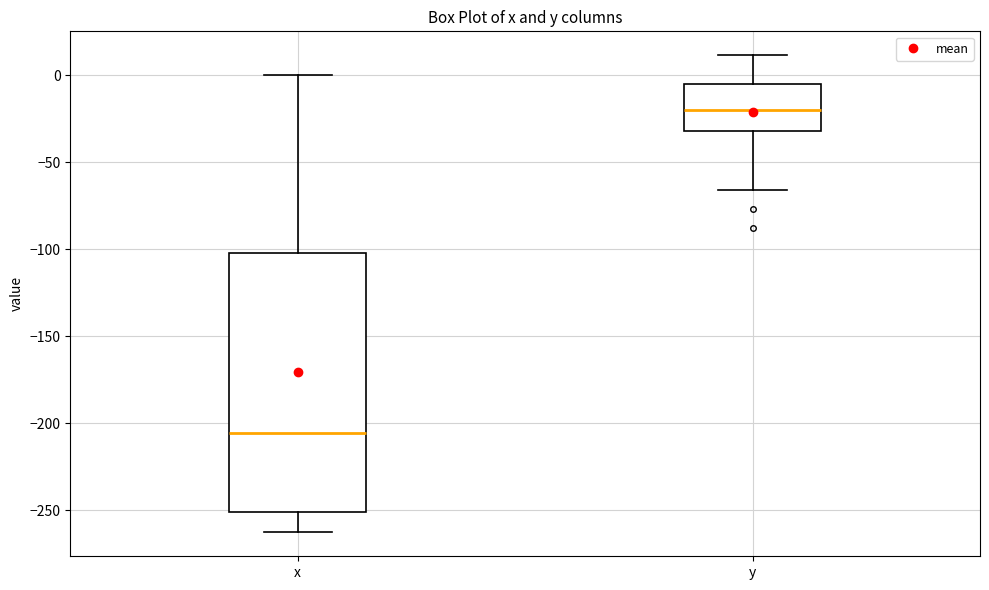

Reading left to right, read every box against the y-axis: the position of its median line, the range the box covers, and the ends of its whiskers. The values are not printed on the chart, so give them approximately, as read against the axis.

x: median -205, box -250 to -100, whiskers -265 to 0
y: median -20, box -30 to -5, whiskers -65 to 10